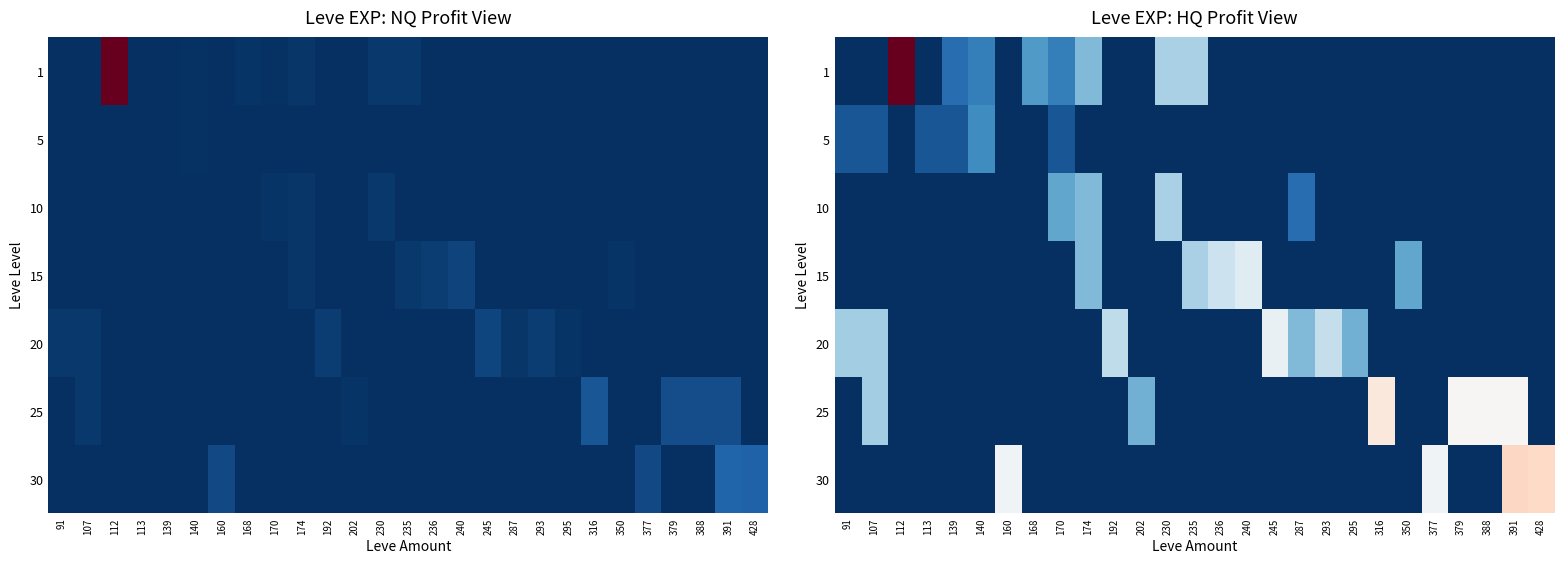

Is the value of 30 at 245 greater than the value of 15 at 168?

No